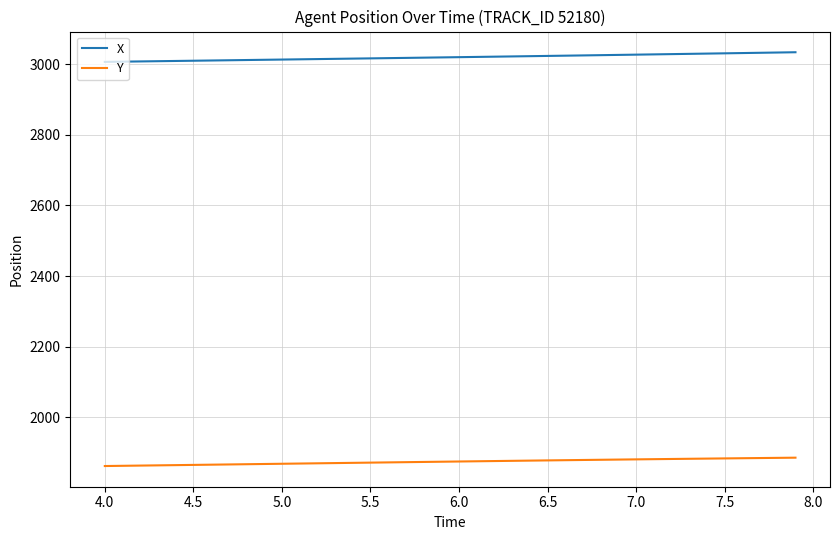

List the series in order of their overall mean, highest first.

X, Y